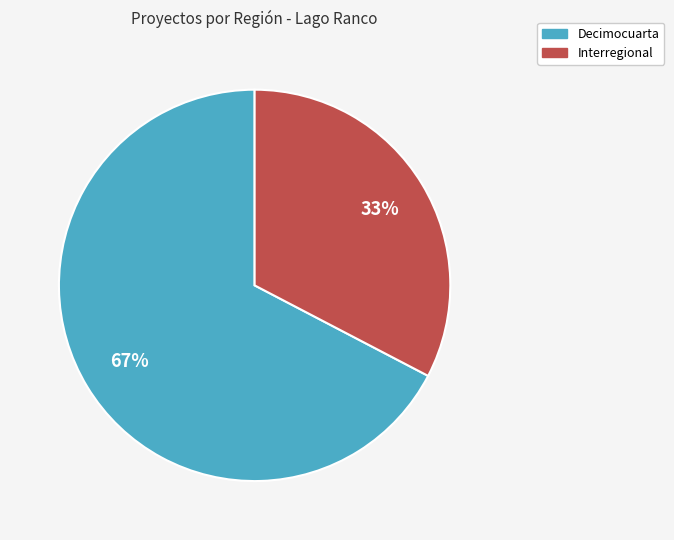

To the nearest percent, what is the combined percentage of Interregional and Decimocuarta?

100%